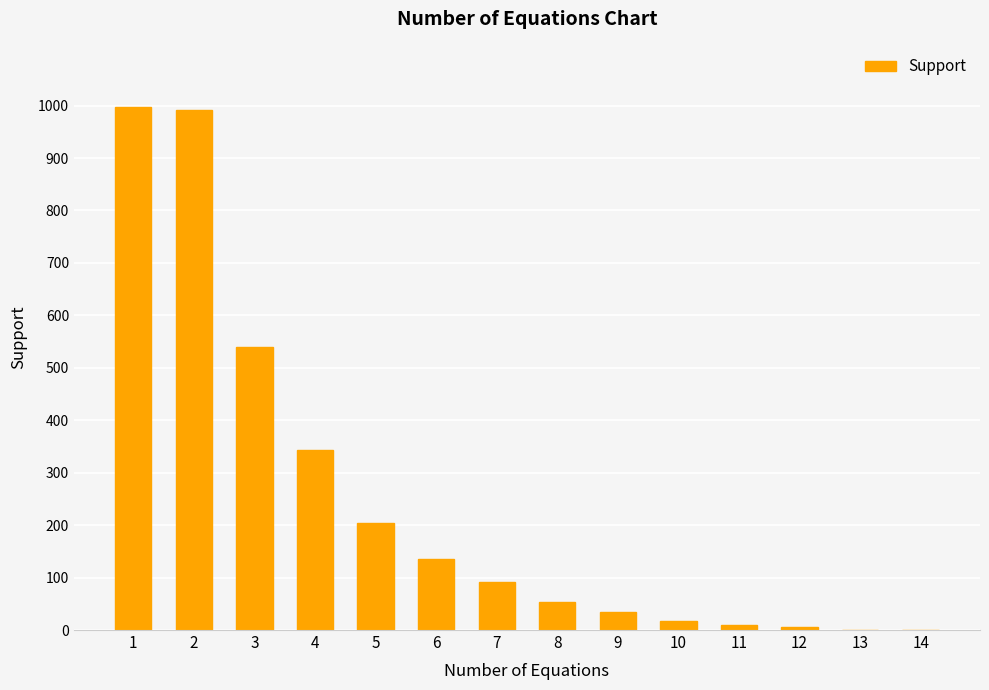

What is the sum of all values?

3425